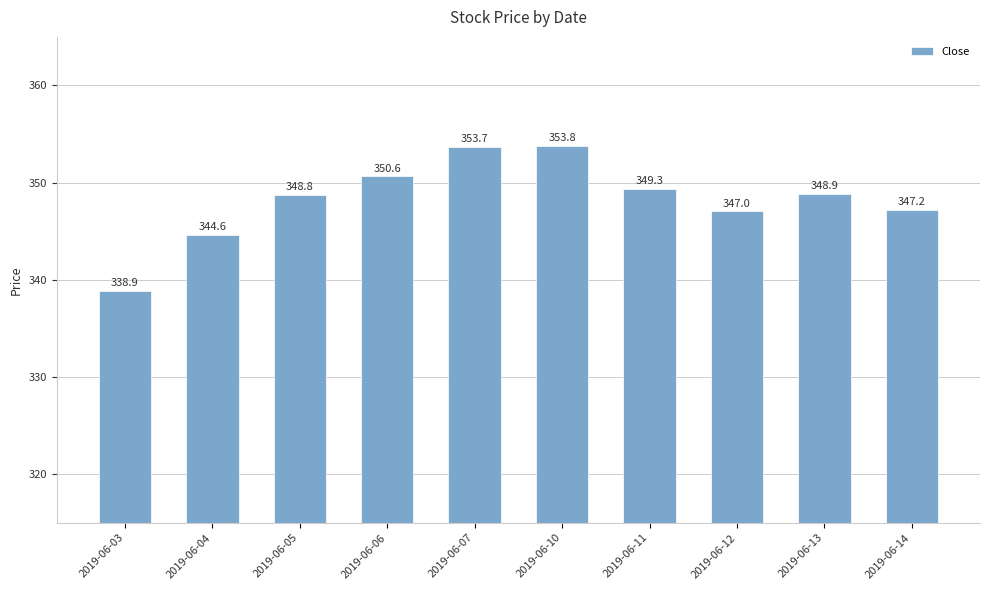

Reading left to right, what are all the values shown in this chart?

2019-06-03=338.9	2019-06-04=344.6	2019-06-05=348.8	2019-06-06=350.6	2019-06-07=353.7	2019-06-10=353.8	2019-06-11=349.3	2019-06-12=347.0	2019-06-13=348.9	2019-06-14=347.2